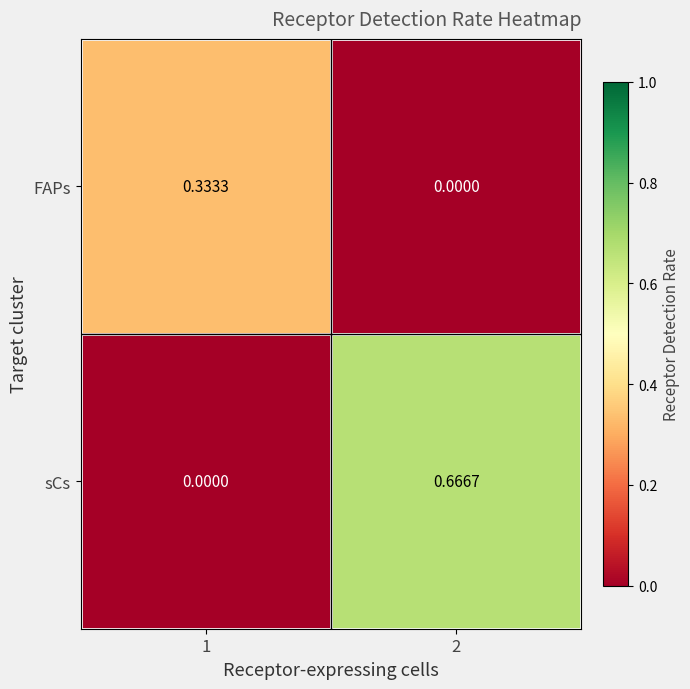

Which series has the widest spread of values?

sCs